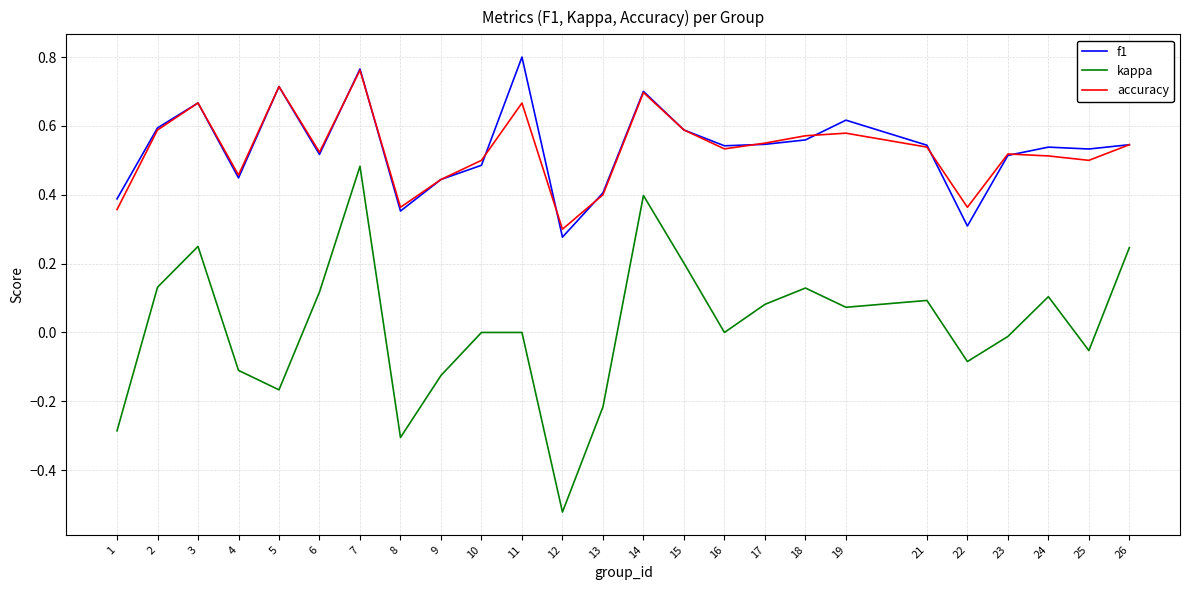

Which series changed the most between 2 and 22?

f1